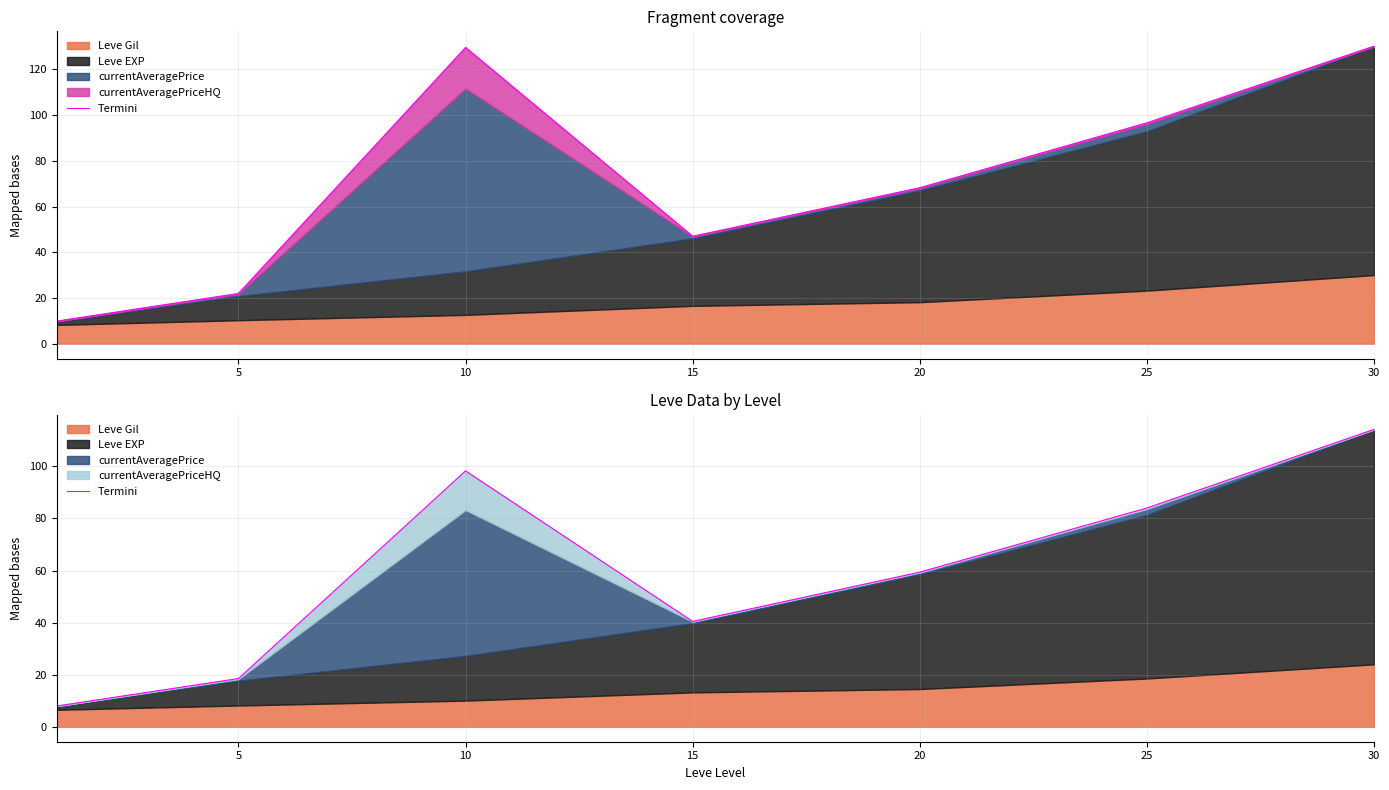

Where is the first local minimum?

15